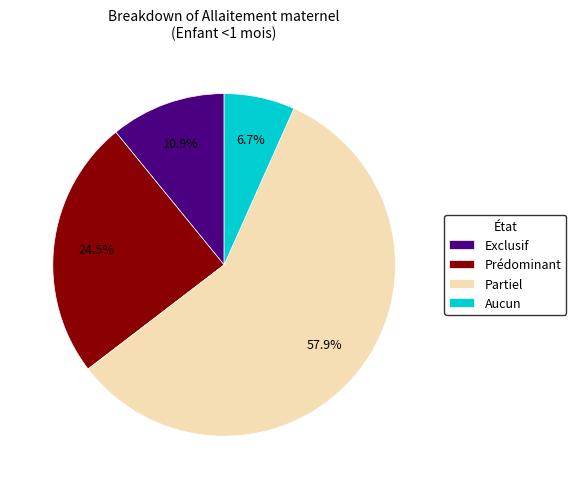

The Partiel slice represents 51% of the pie. True or false?

False